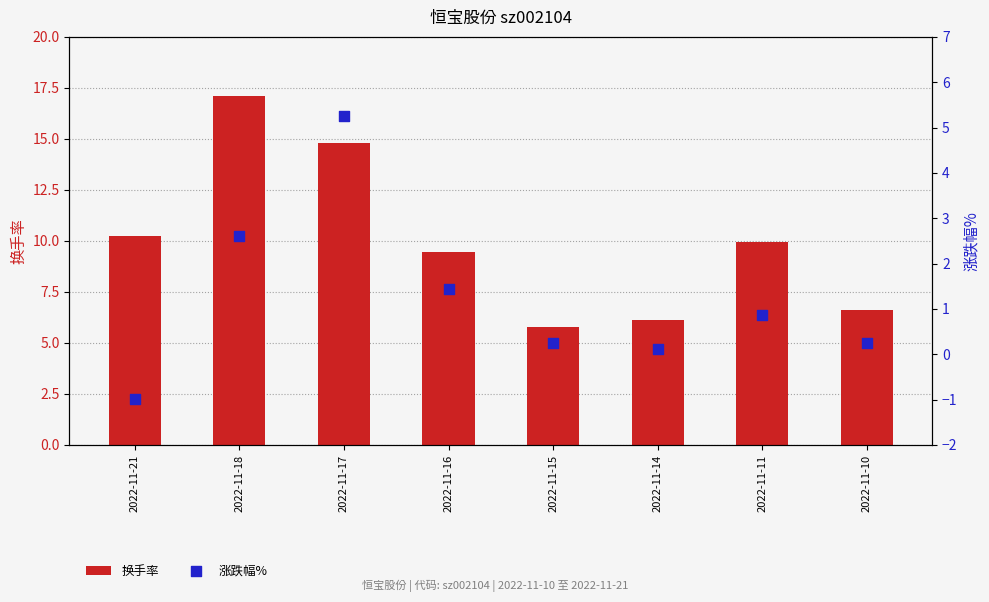

Which series contains the highest Y value?

换手率